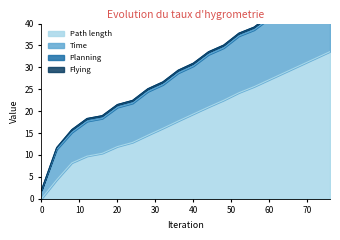

What is the highest value of the Path length series?

33.6